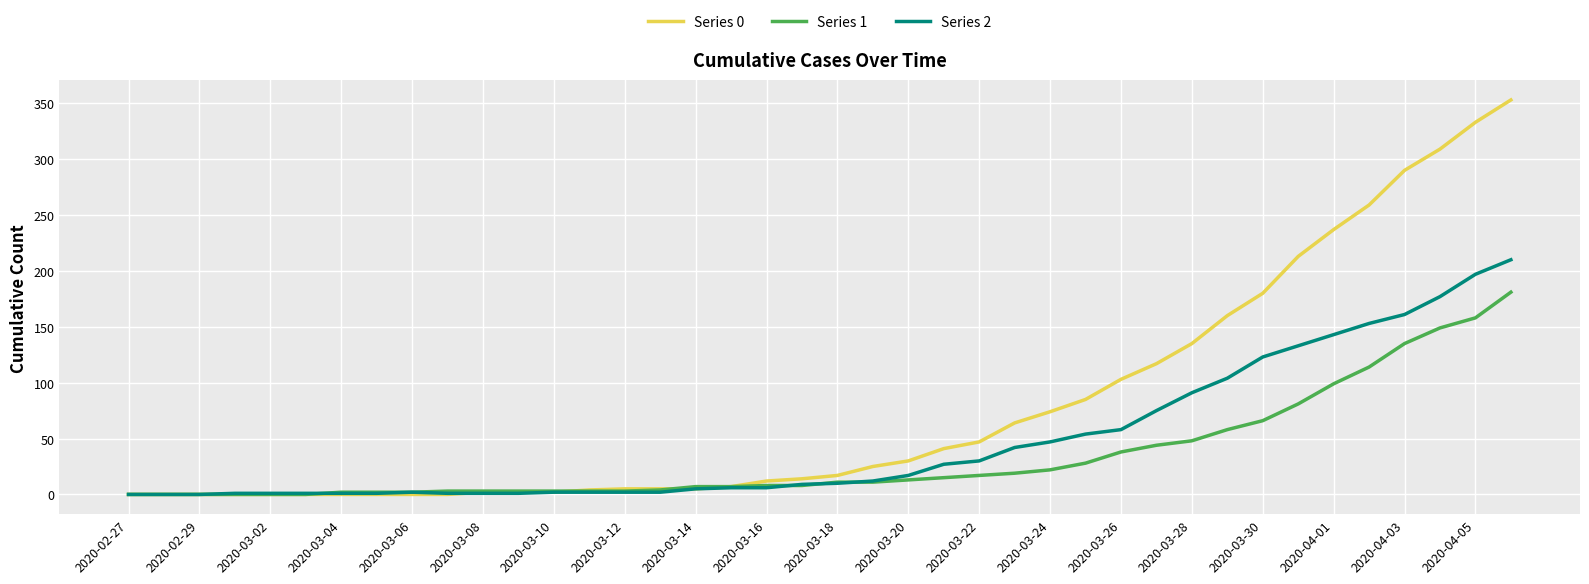

What is the maximum value shown in the chart?

353